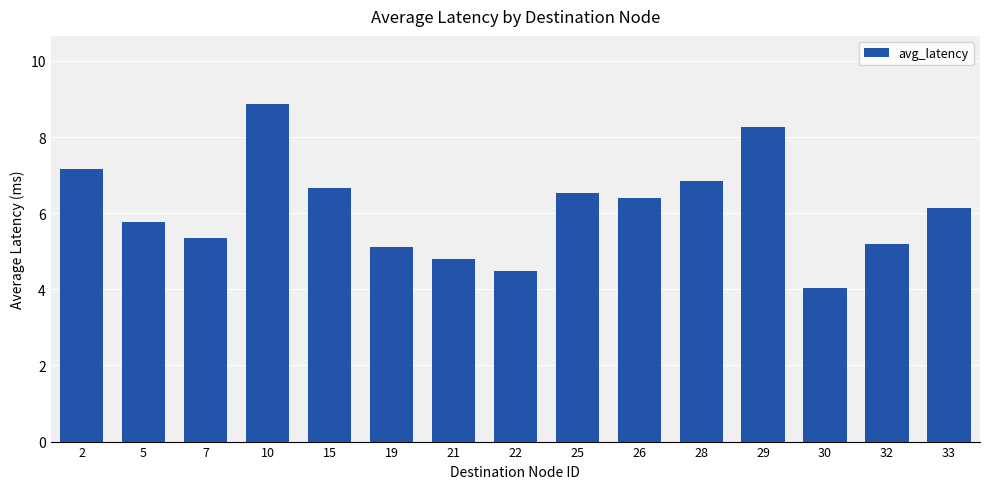

Reading left to right, what are all the values shown in this chart?

7.2	5.8	5.3	8.9	6.7	5.1	4.8	4.5	6.5	6.4	6.8	8.3	4.0	5.2	6.1